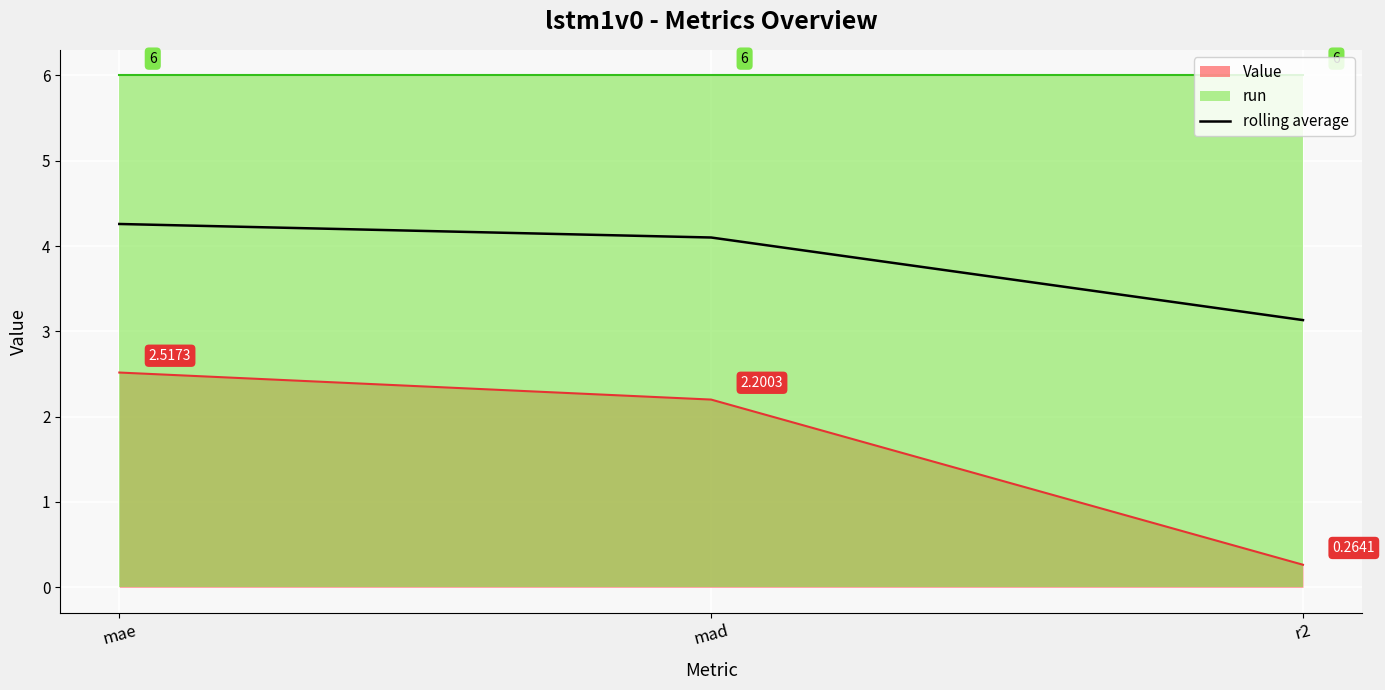

List the labels in order of value, largest first.

mae, mad, r2